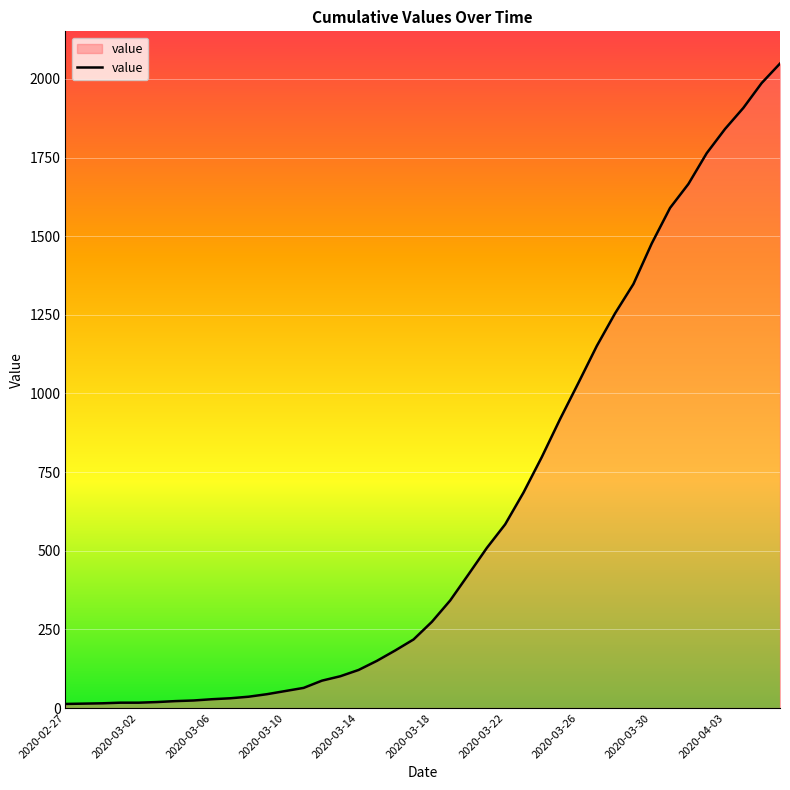

What is the difference between the maximum and minimum values?

2036